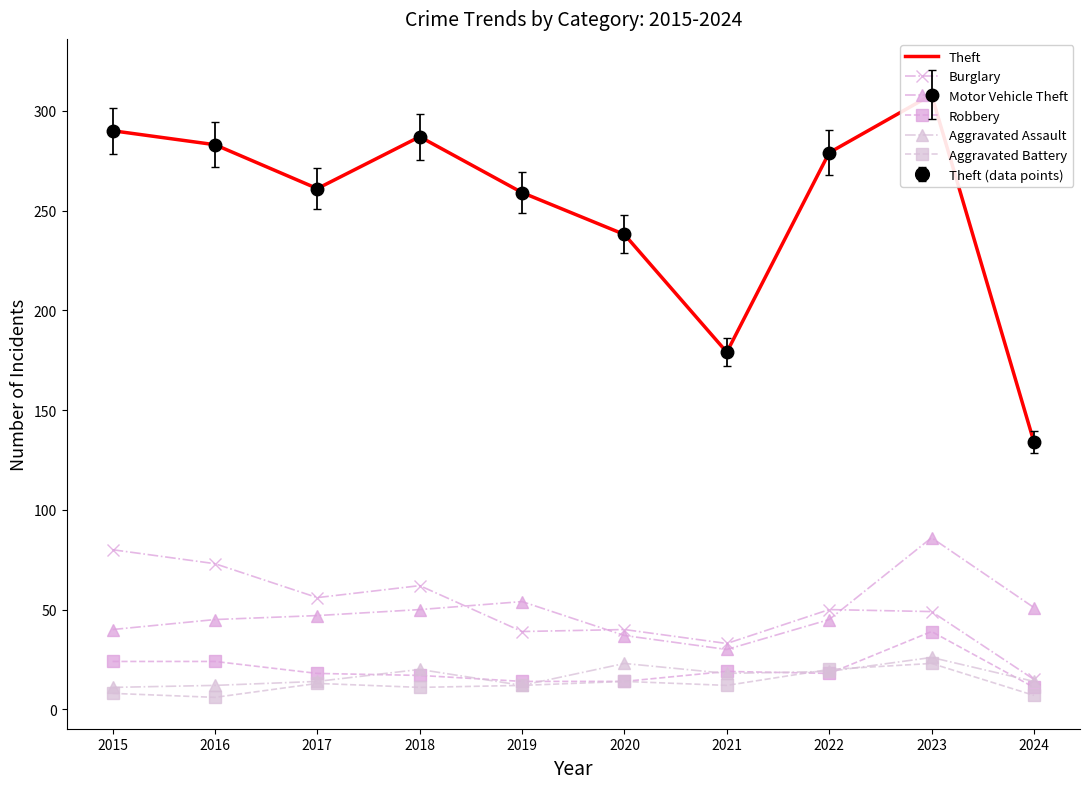

Which series has the largest range (max minus min)?

Theft